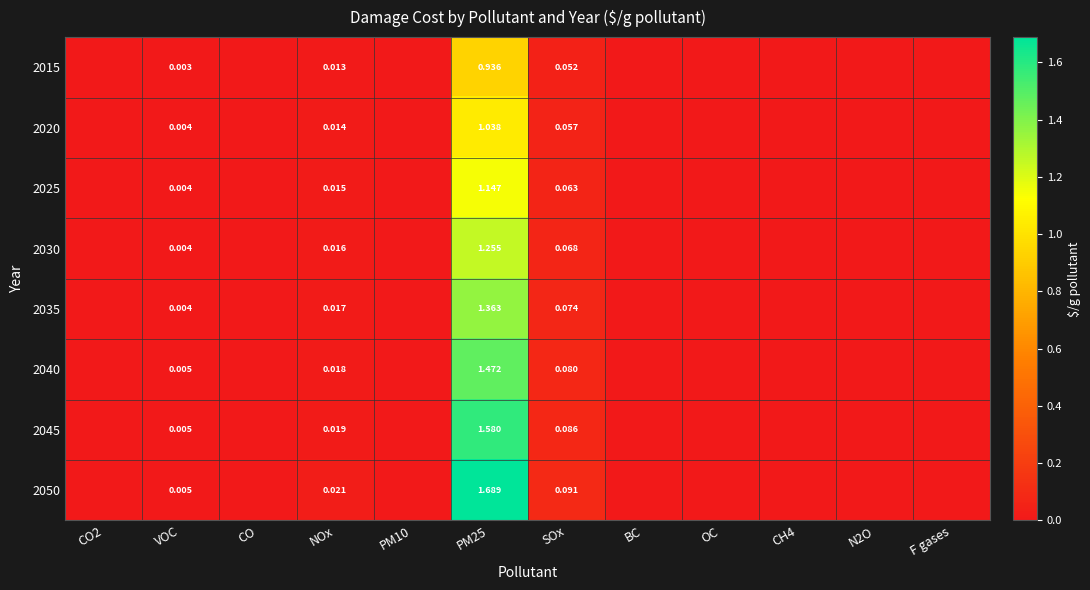

Which has a higher value, CO2 or CH4?

CO2